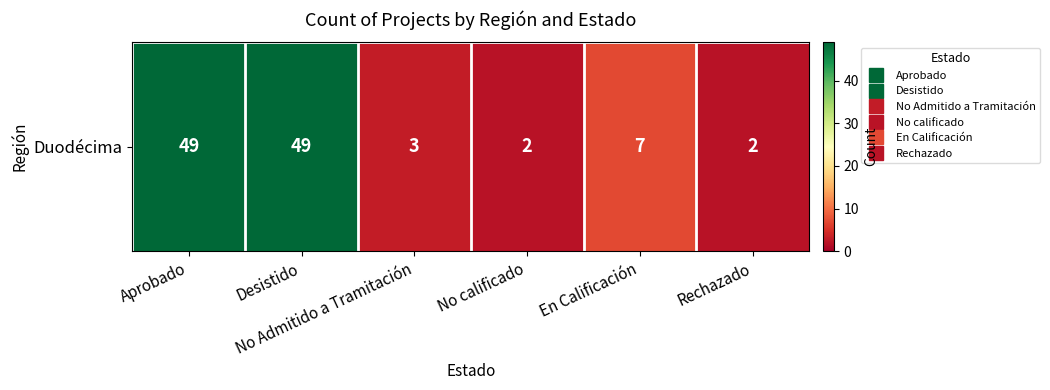

Is it true that the value at Rechazado is 2?

True